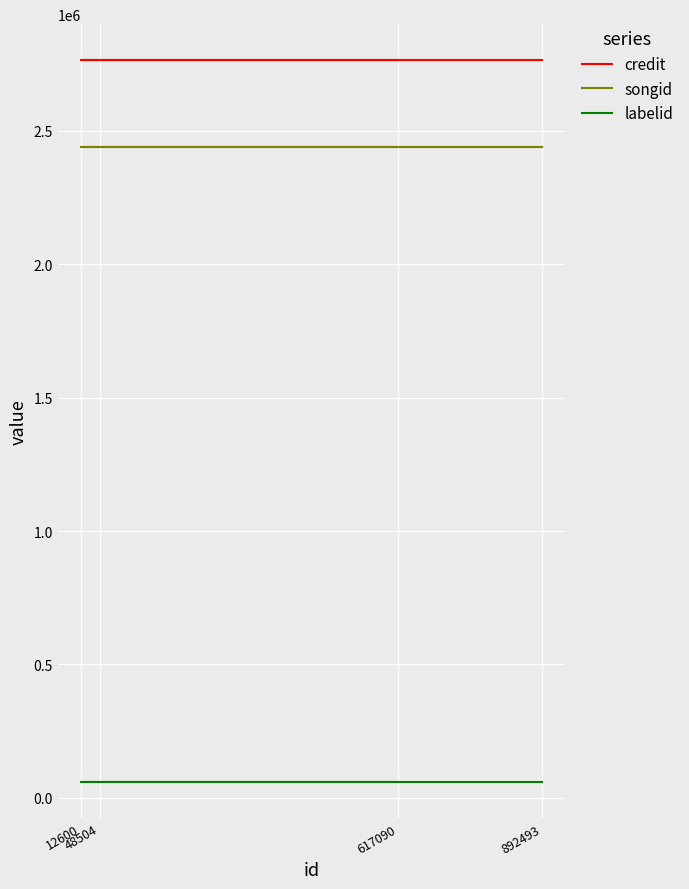

Read the songid value at 617090.

2439121